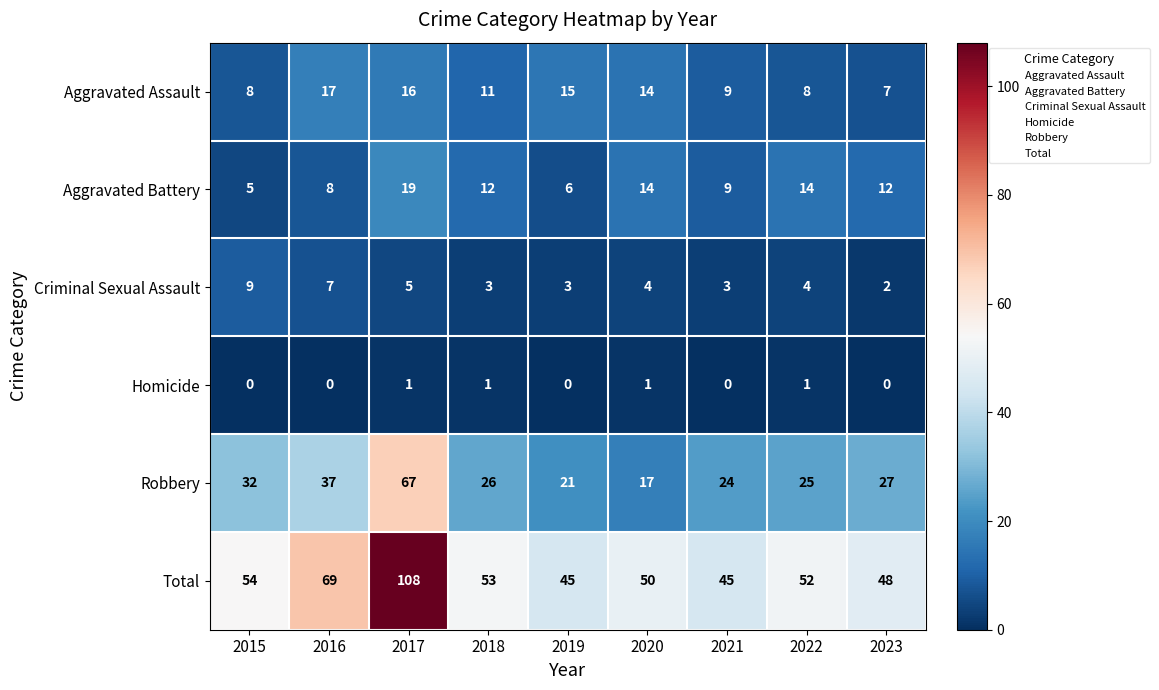

What is the highest value of the Aggravated Battery series?

19